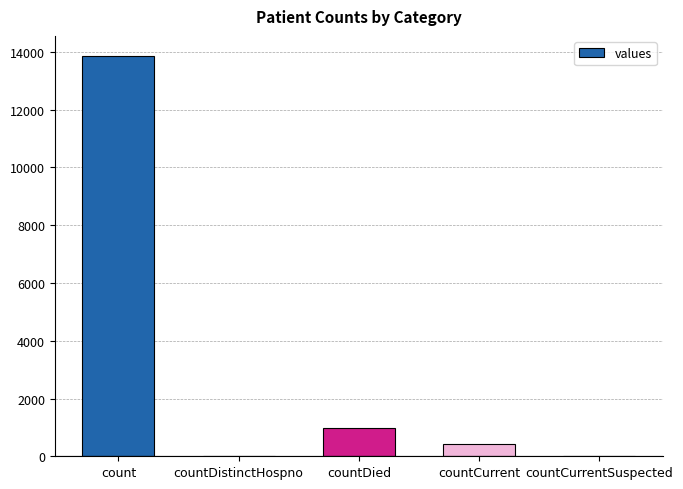

Where is the data nearest to the value 6929?

countDied